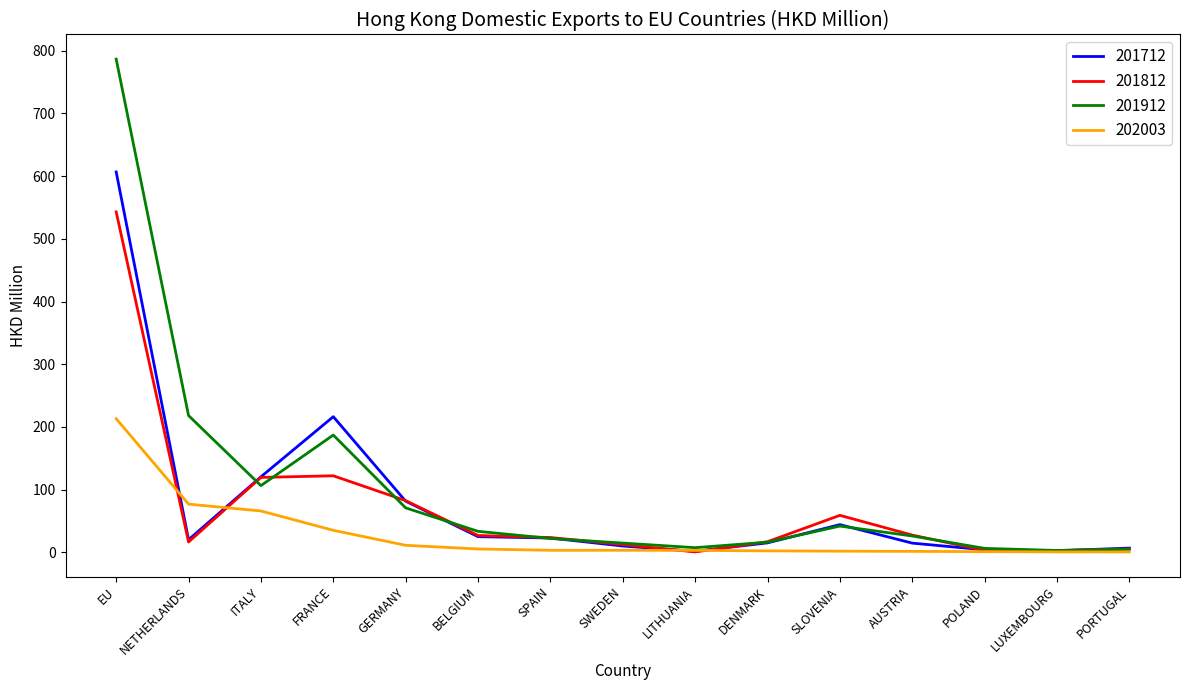

True or false: 202003 has a value of 76.8 at NETHERLANDS.

True